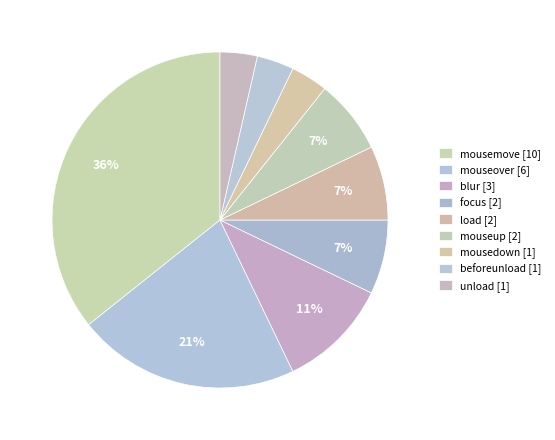

The beforeunload slice represents 4% of the pie. True or false?

True